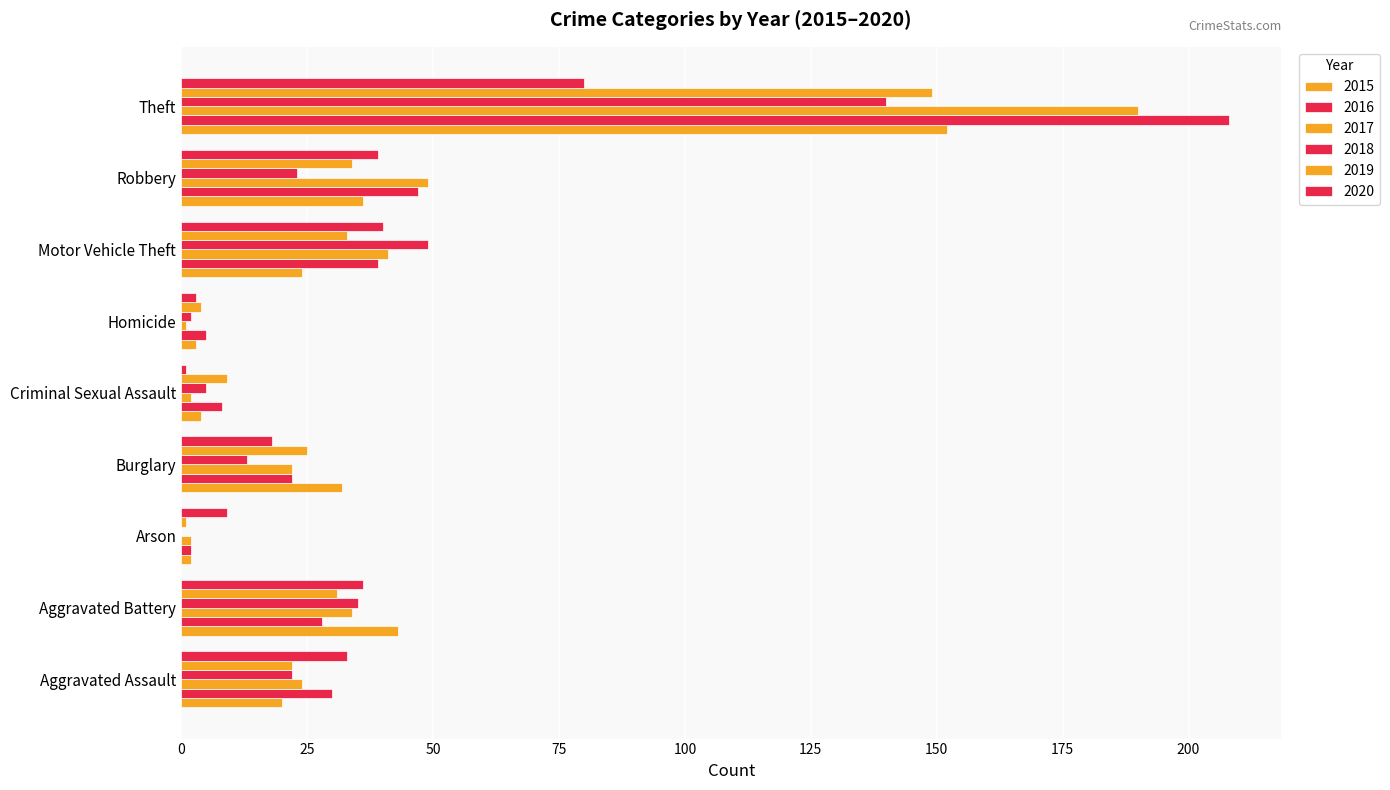

How many data points does each series have?

9